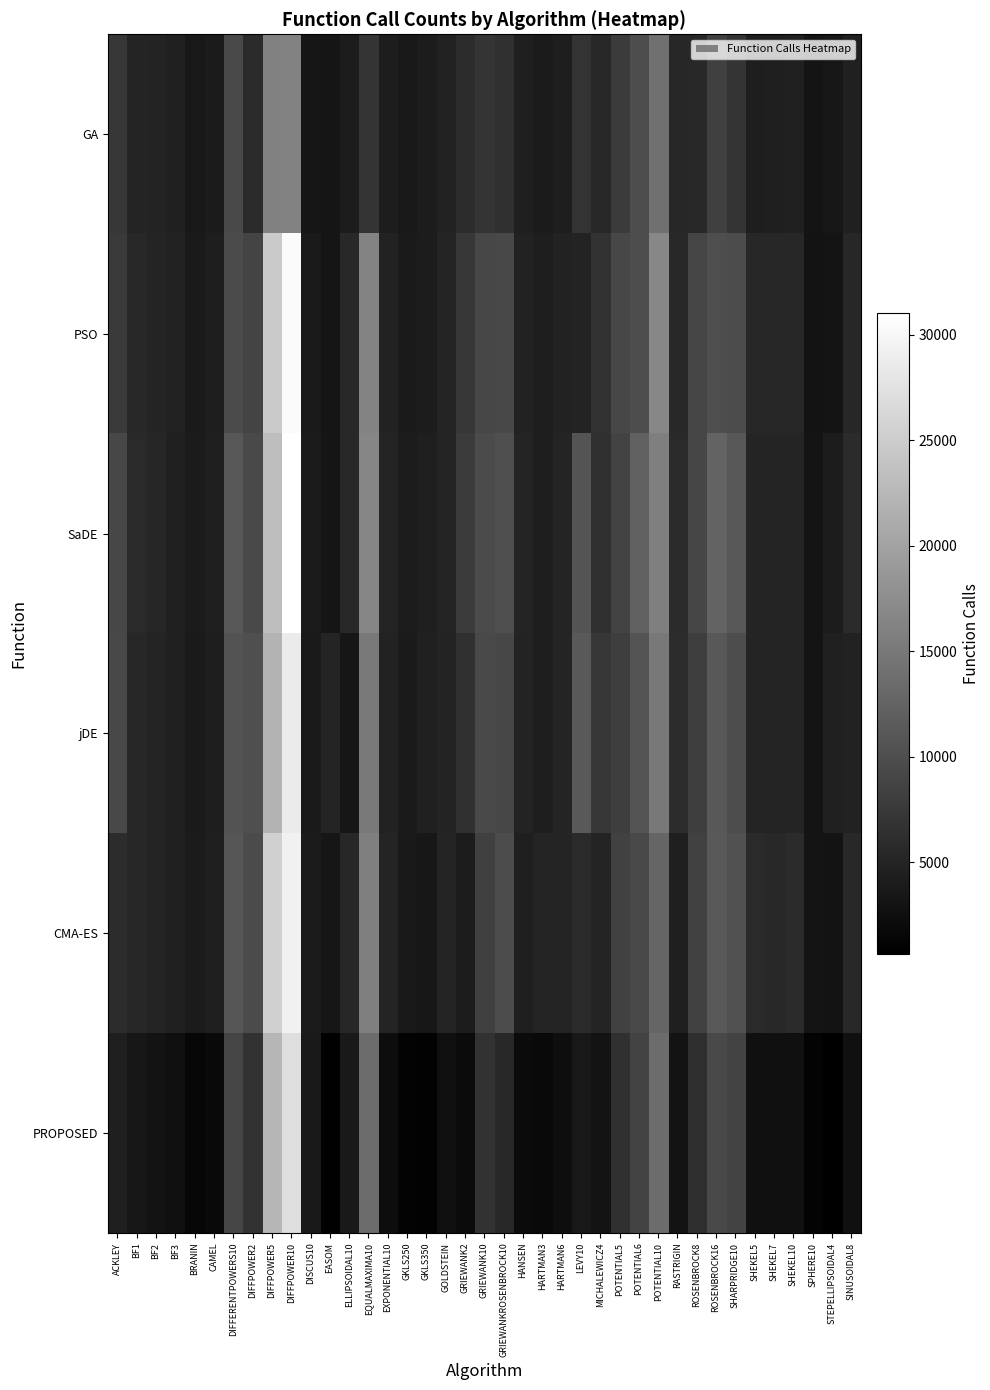

The value of PROPOSED at EXPONENTIAL10 is 1294. True or false?

False